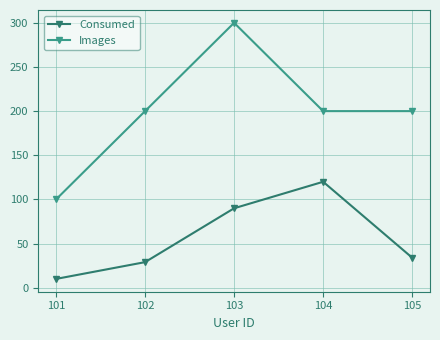

What are all the series names shown in the legend?

Consumed, Images